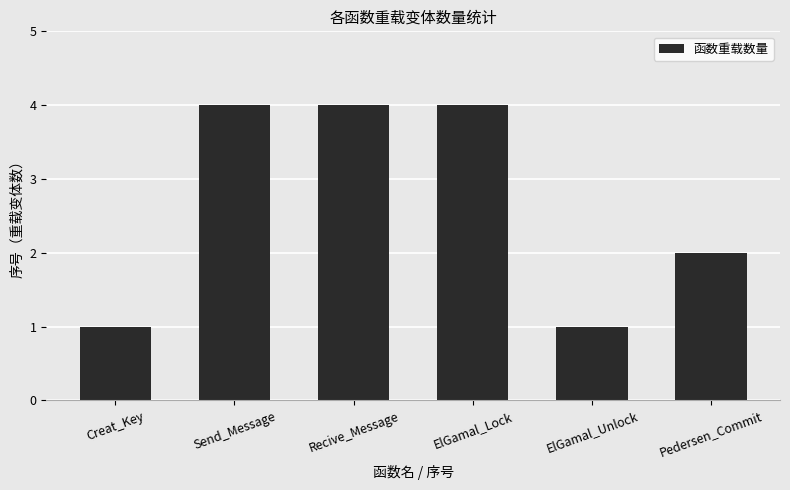

What is the greatest value displayed?

4